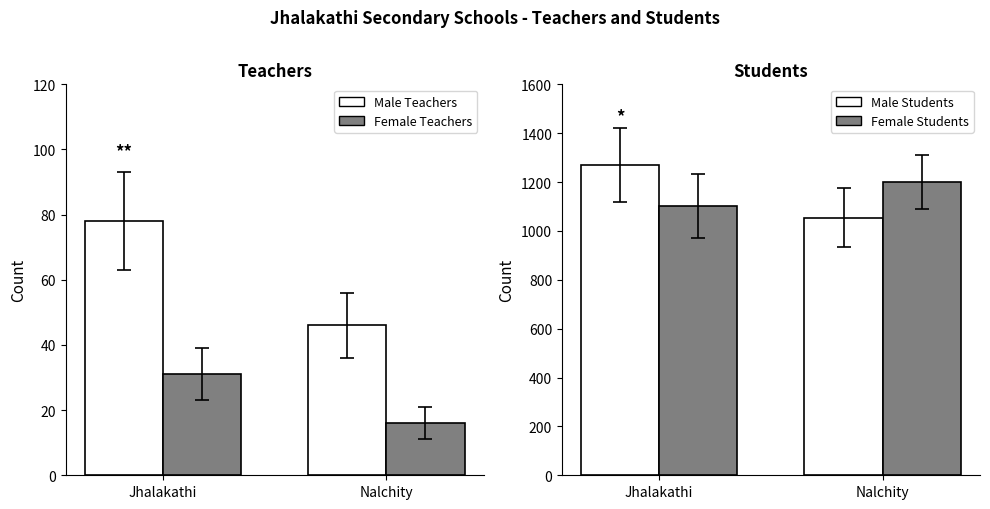

What is the total value across all series at Jhalakathi?

2480